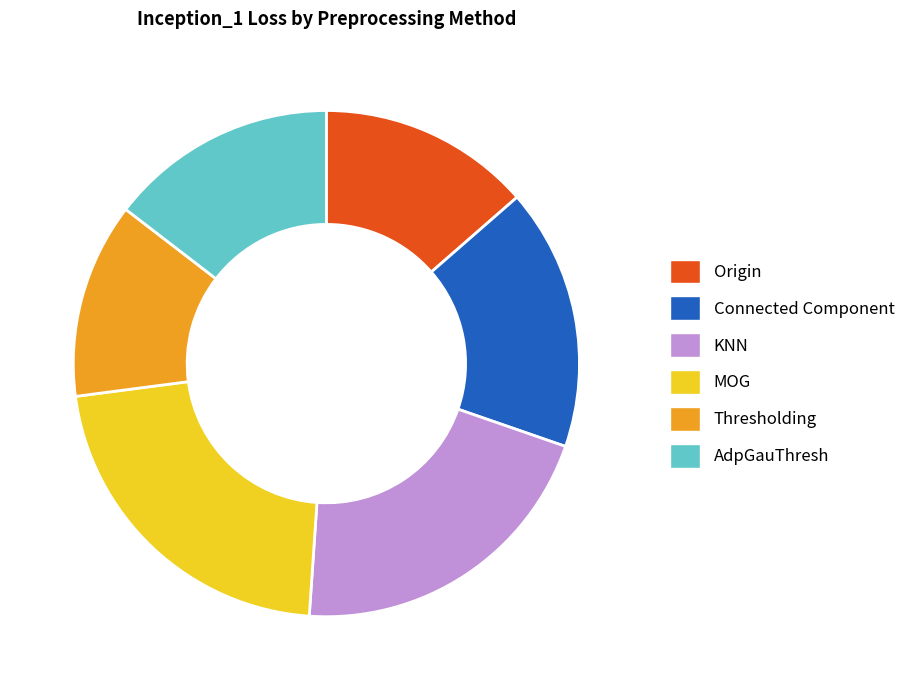

Combined, do Thresholding and AdpGauThresh account for over 50%?

No